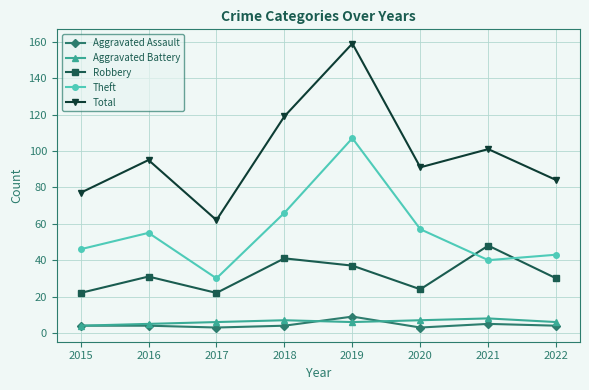

At which category does Robbery reach its first local peak?

2016